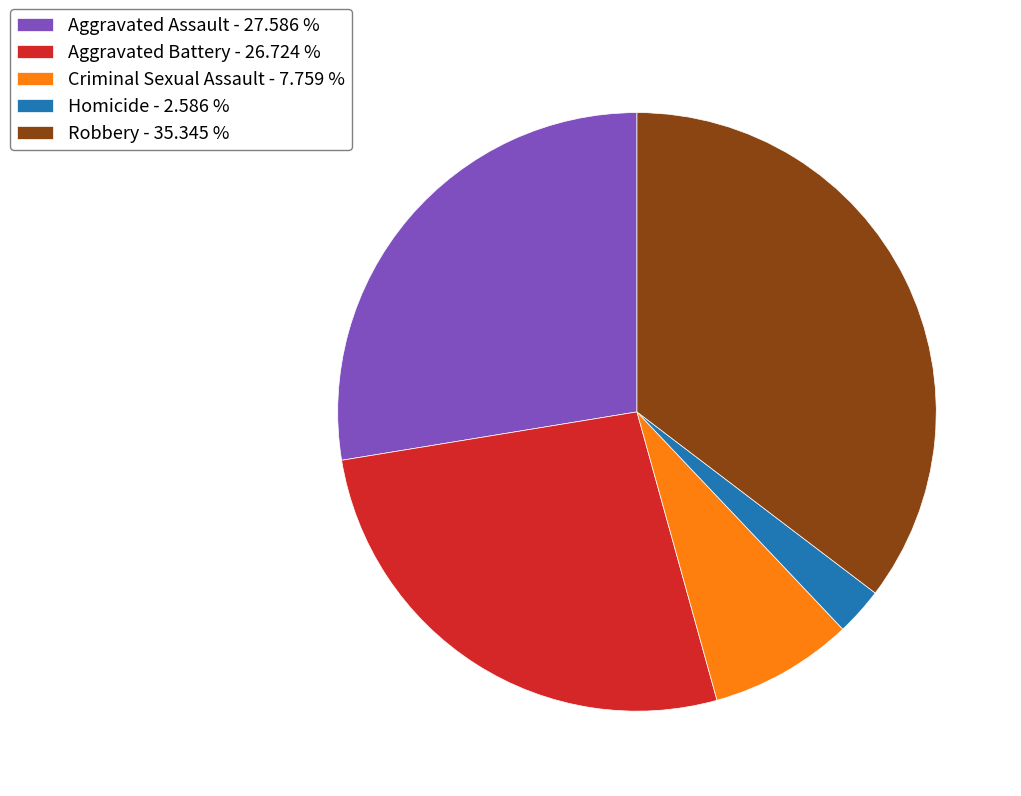

What is the ratio of the value at Aggravated Assault to the value at Aggravated Battery?

1.0